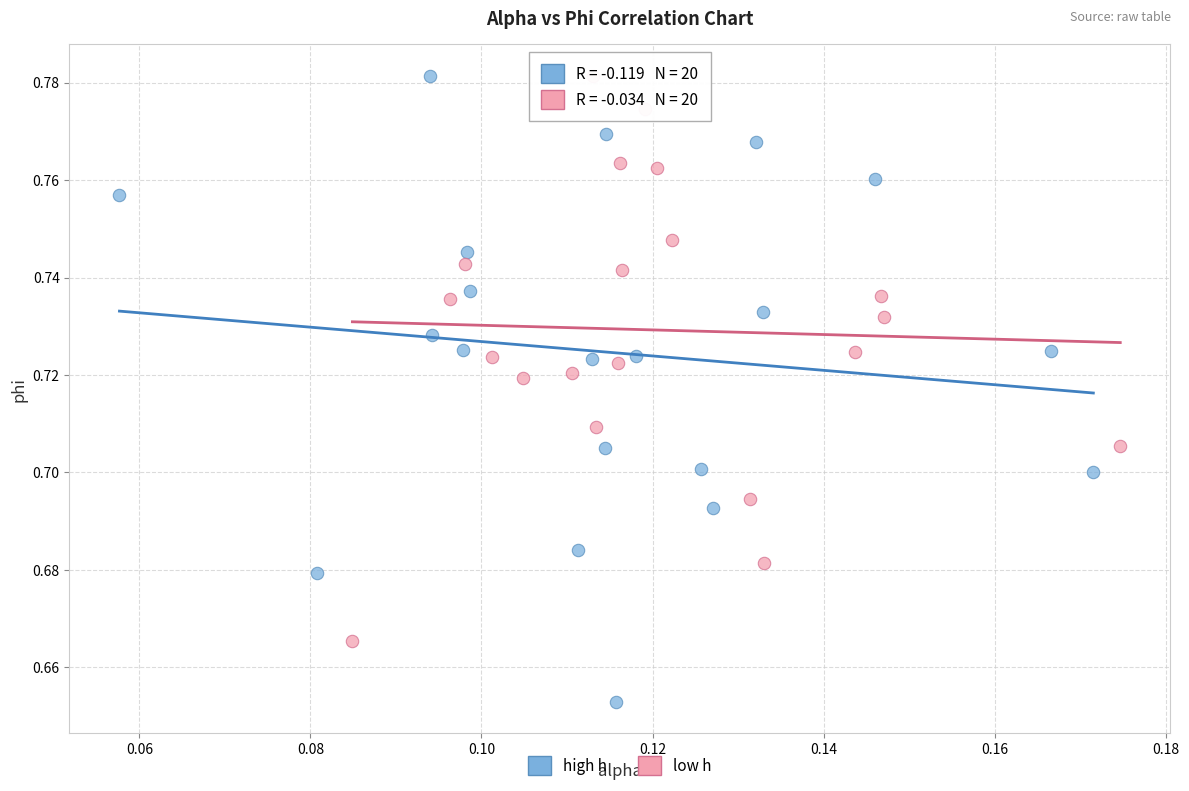

Which series reaches the minimum Y coordinate?

high h